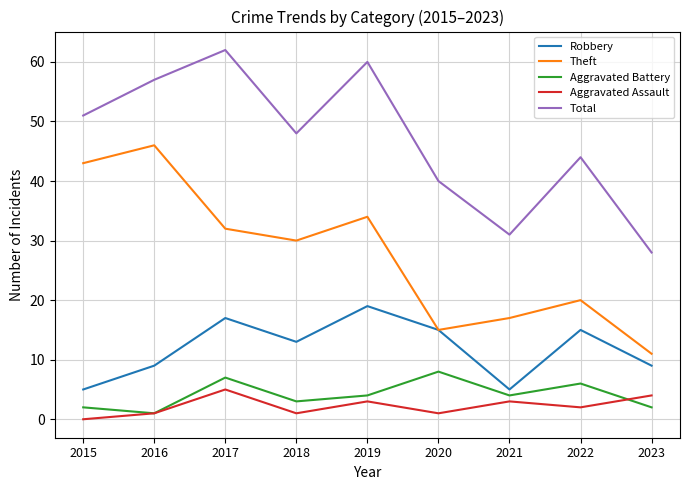

True or false: Total and Robbery cross at least once.

False